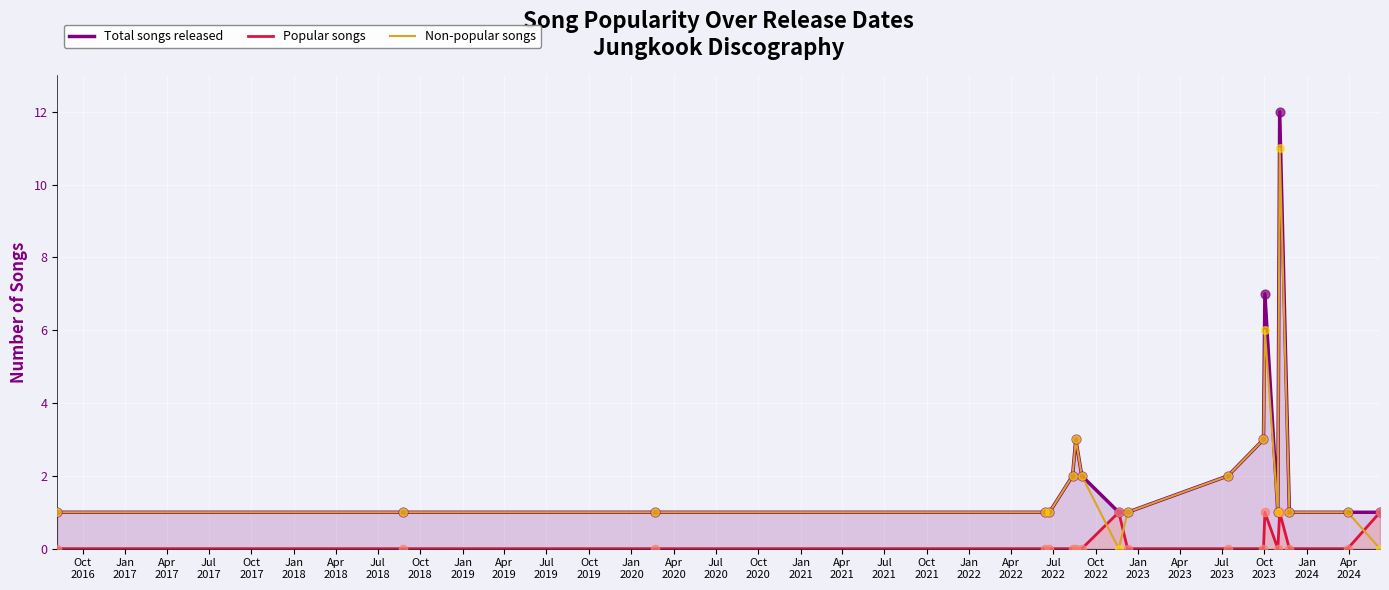

Which series contains the highest Y value?

Total songs released